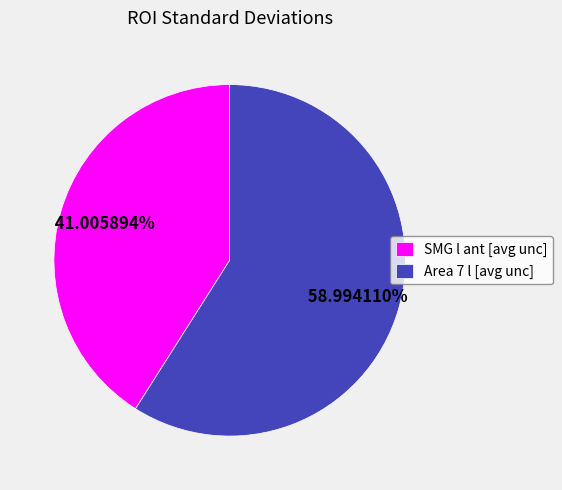

What percentage is NOT represented by Area 7 l [avg unc]?

41.0%